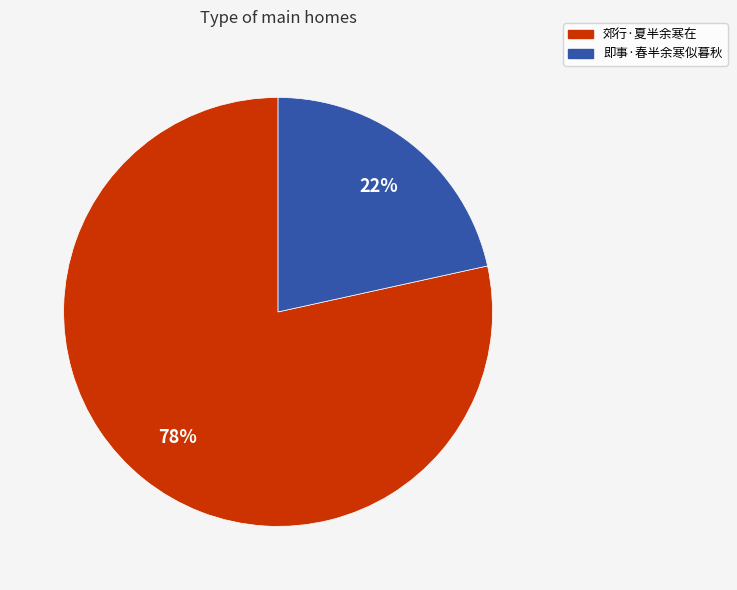

Combined, do 郊行·夏半余寒在 and 即事·春半余寒似暮秋 account for over 50%?

Yes